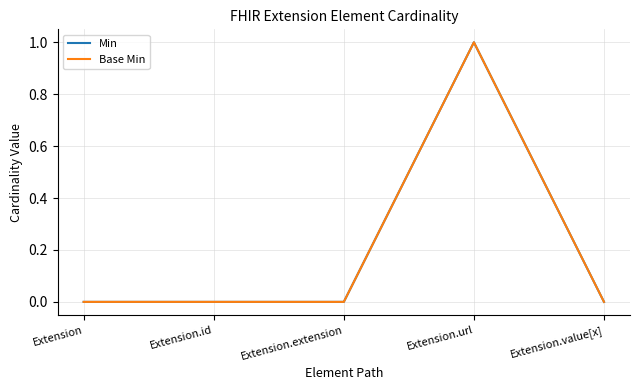

Does the chart display data point markers on the line(s)?

No